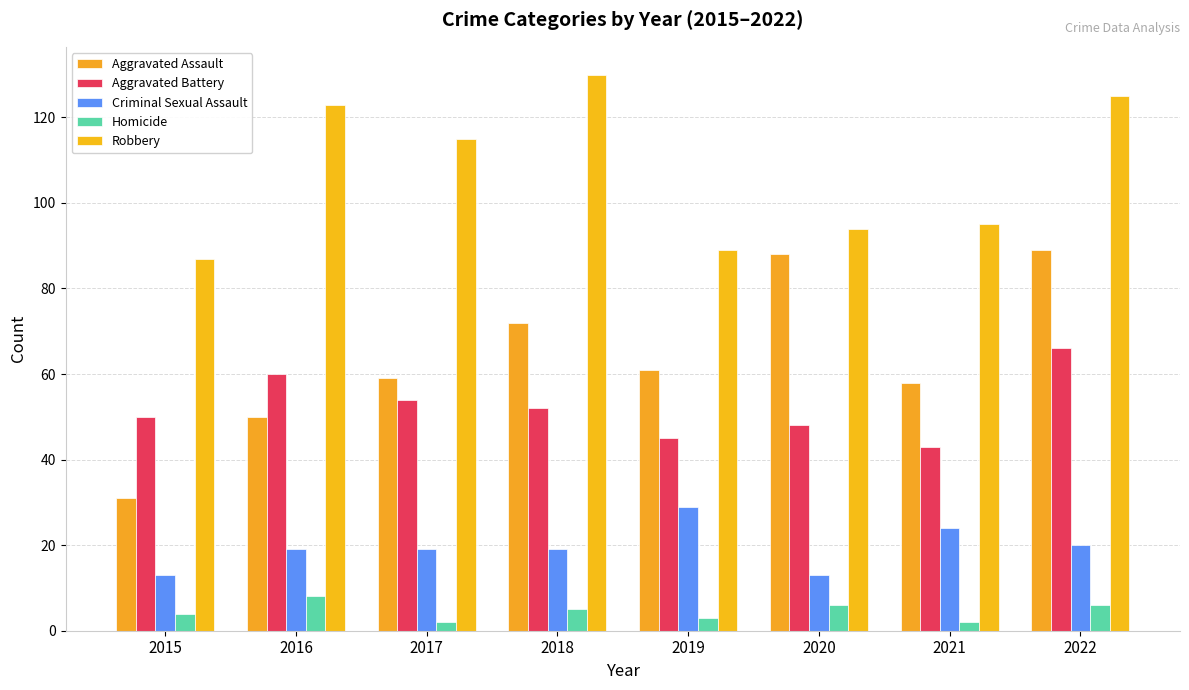

What are all the series names shown in the legend?

Aggravated Assault, Aggravated Battery, Criminal Sexual Assault, Homicide, Robbery